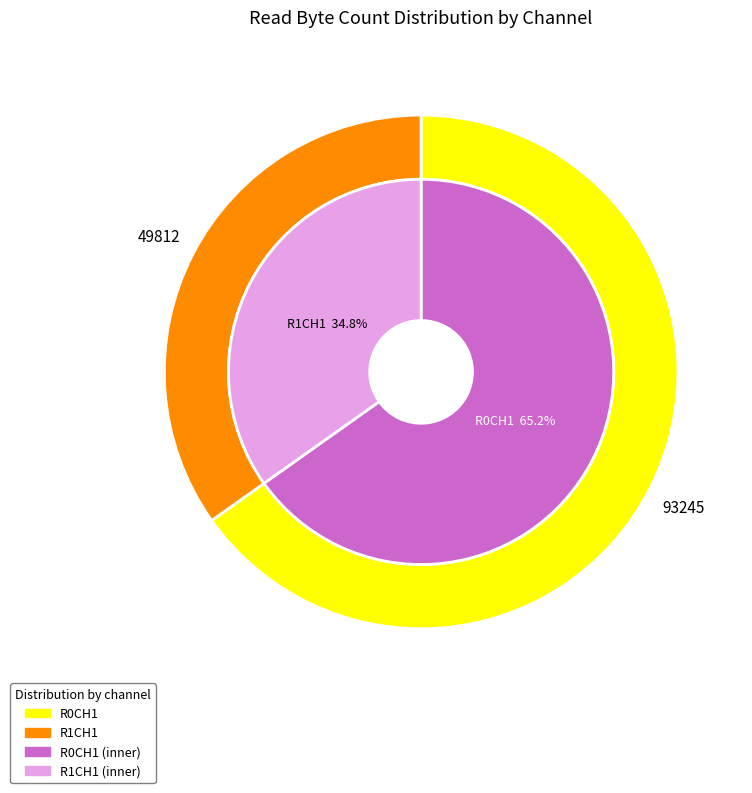

What is the majority slice?

R0CH1